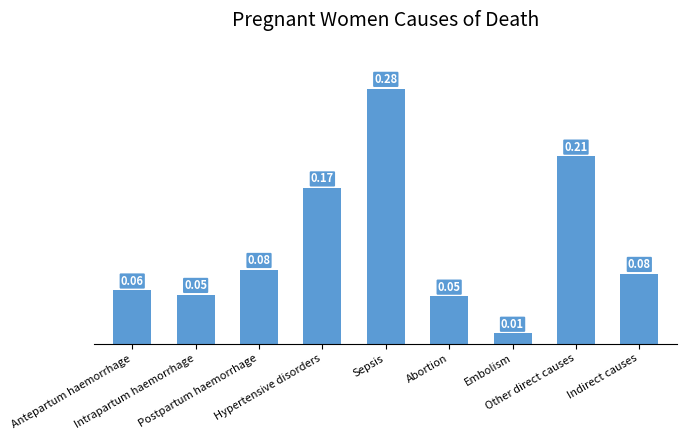

What is the sum of all values?

1.0